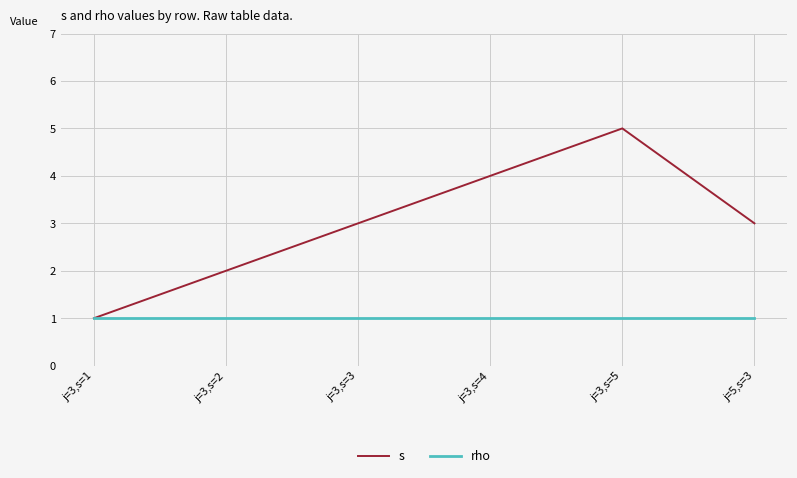

Which label corresponds to the largest value in the chart?

j=3,s=5